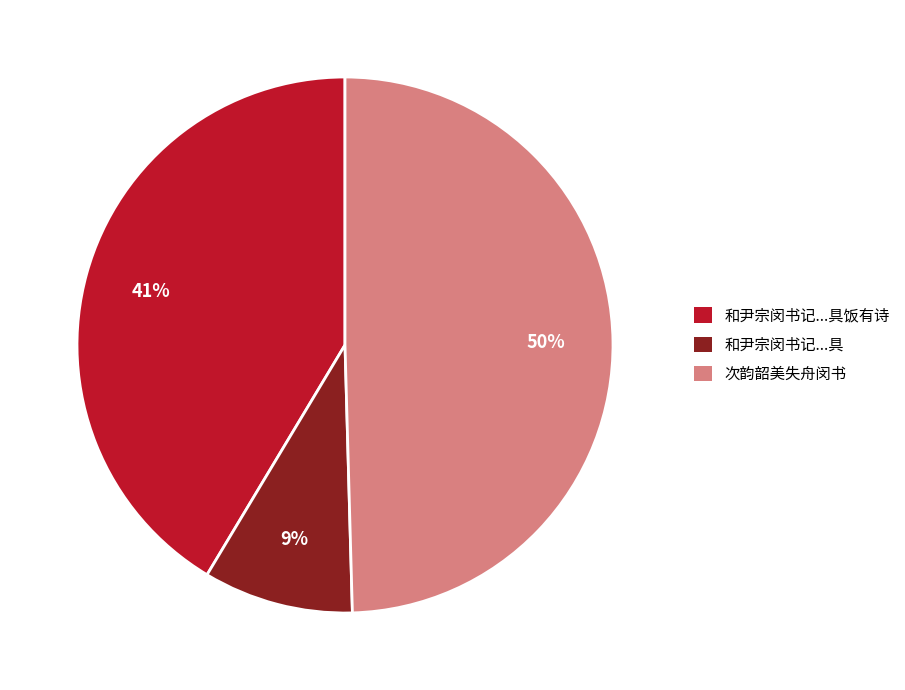

Rank the categories by value from lowest to highest.

和尹宗闵书记...具, 和尹宗闵书记...具饭有诗, 次韵韶美失舟闵书